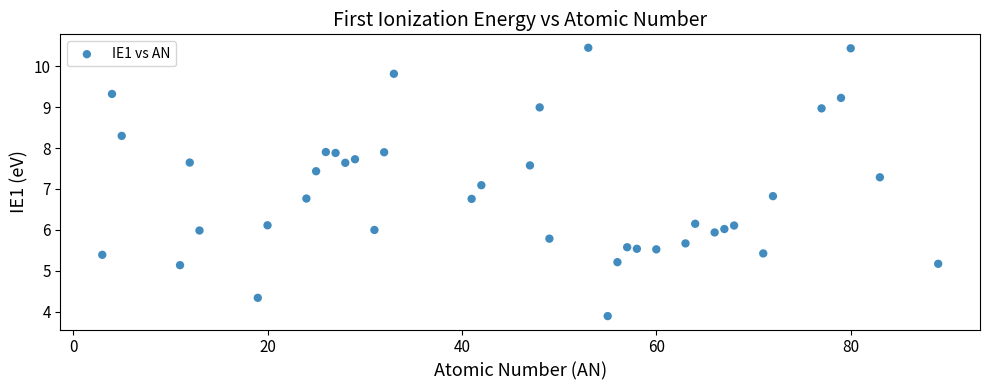

What Y value in the scatter plot is closest to 7?

7.1